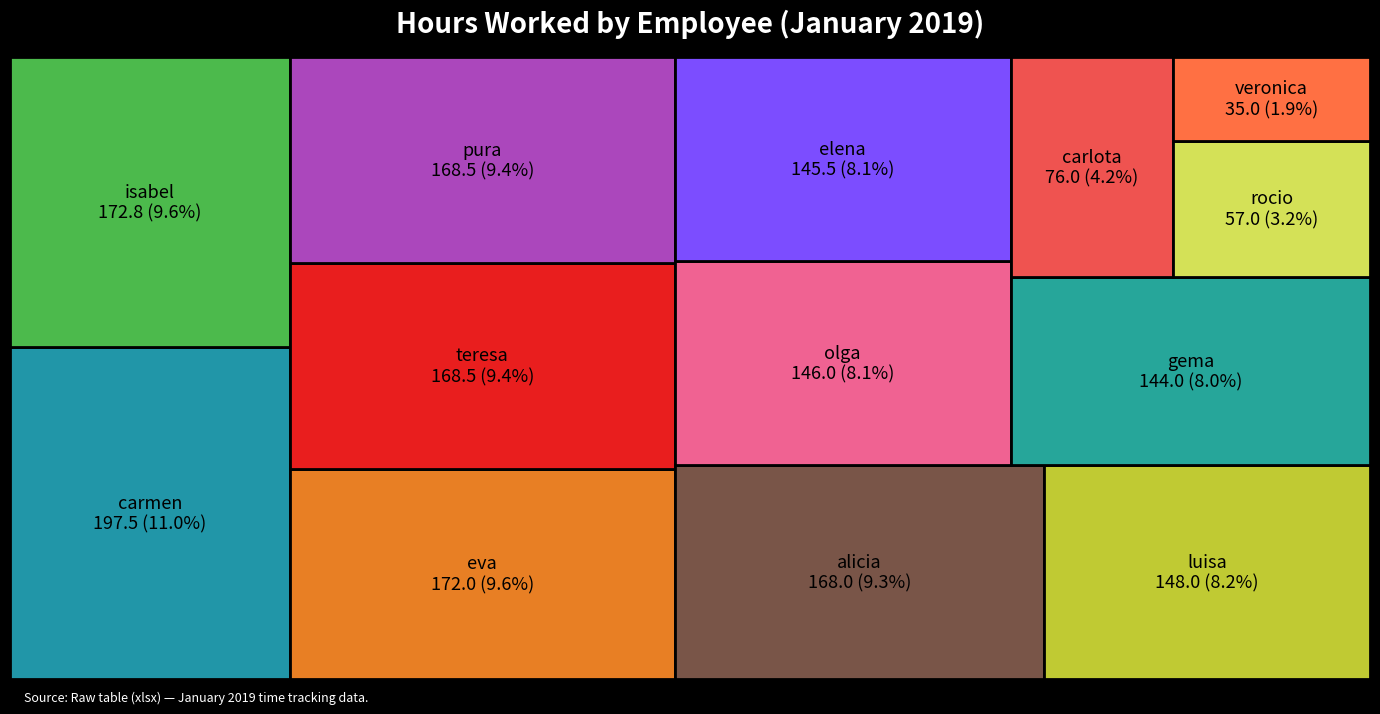

Reading right to left, extract all data points from this chart.

146.0	76.0	172.0	148.0	197.5	35.0	168.5	144.0	145.5	168.0	172.8	57.0	168.5